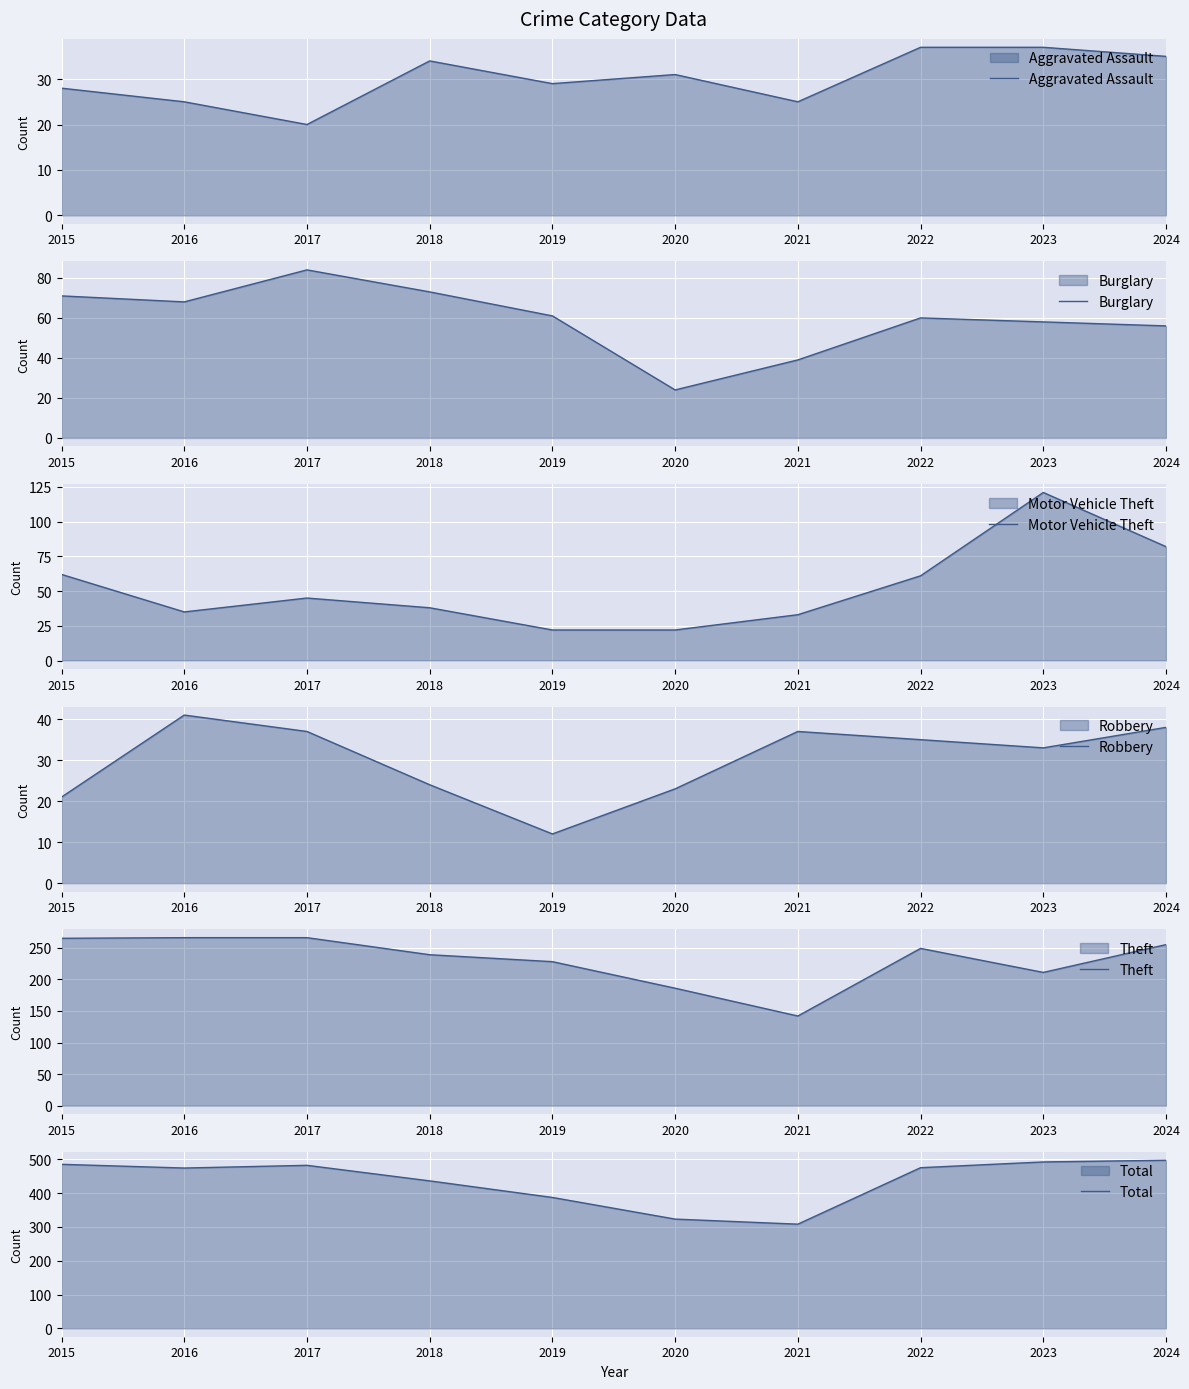

True or false: Burglary has more than 0 points higher than both neighbors.

True